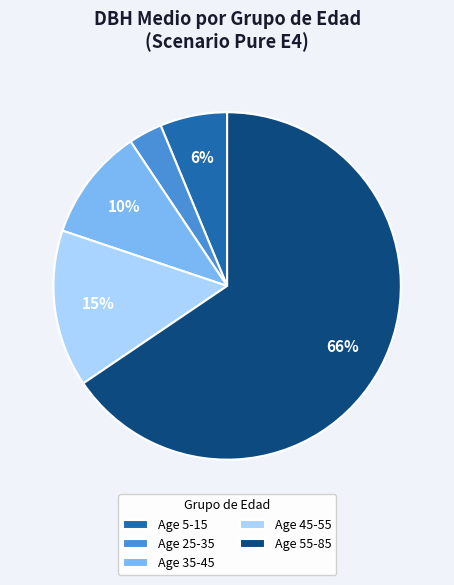

Rank the categories by value from highest to lowest.

Age 55-85, Age 45-55, Age 35-45, Age 5-15, Age 25-35